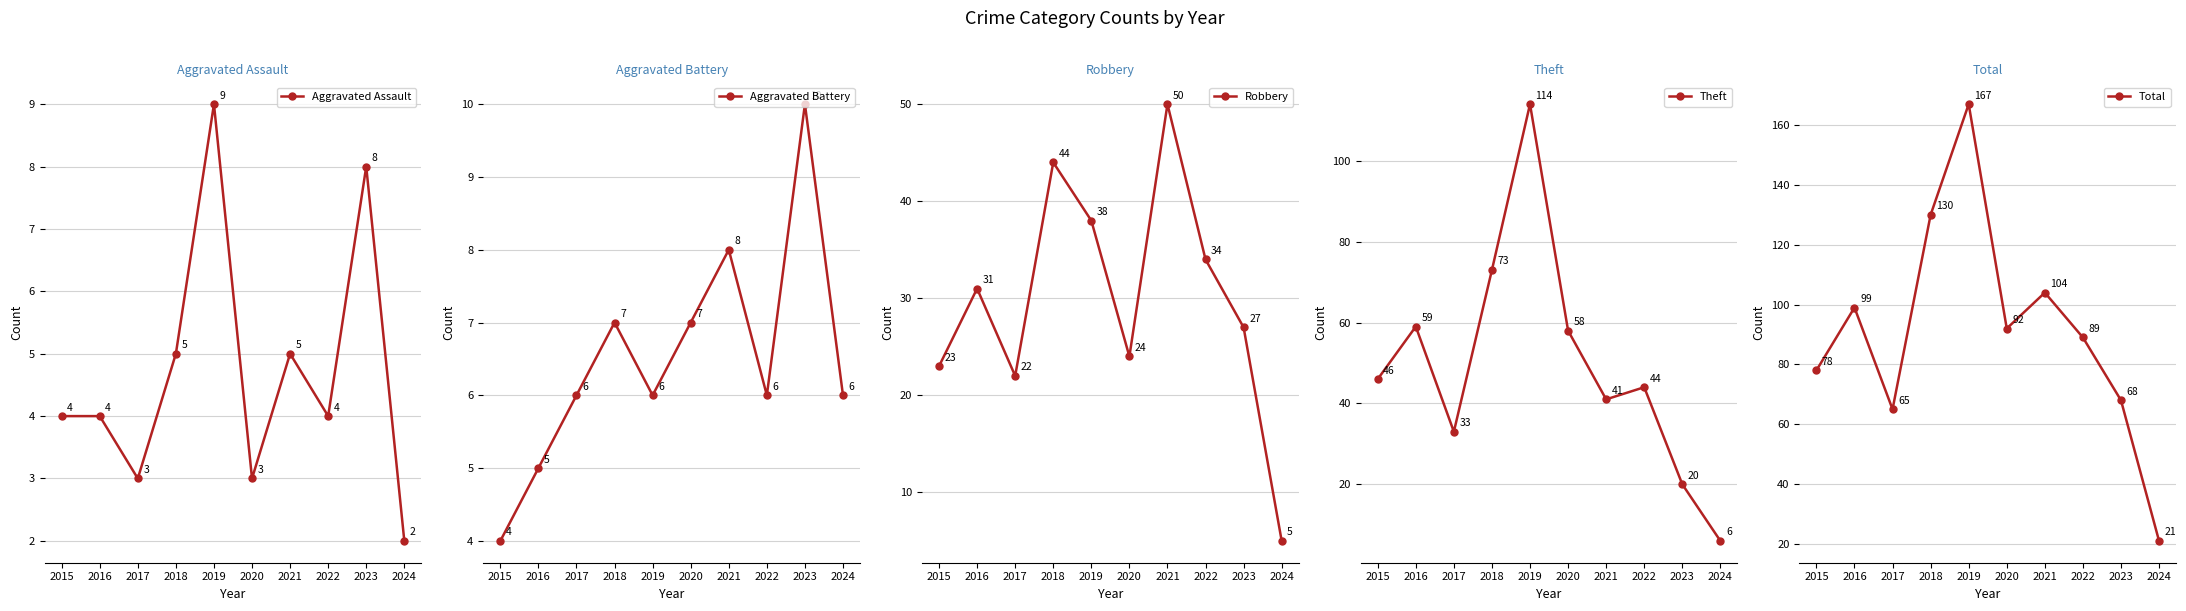

True or false: Robbery and Total cross at least once.

False